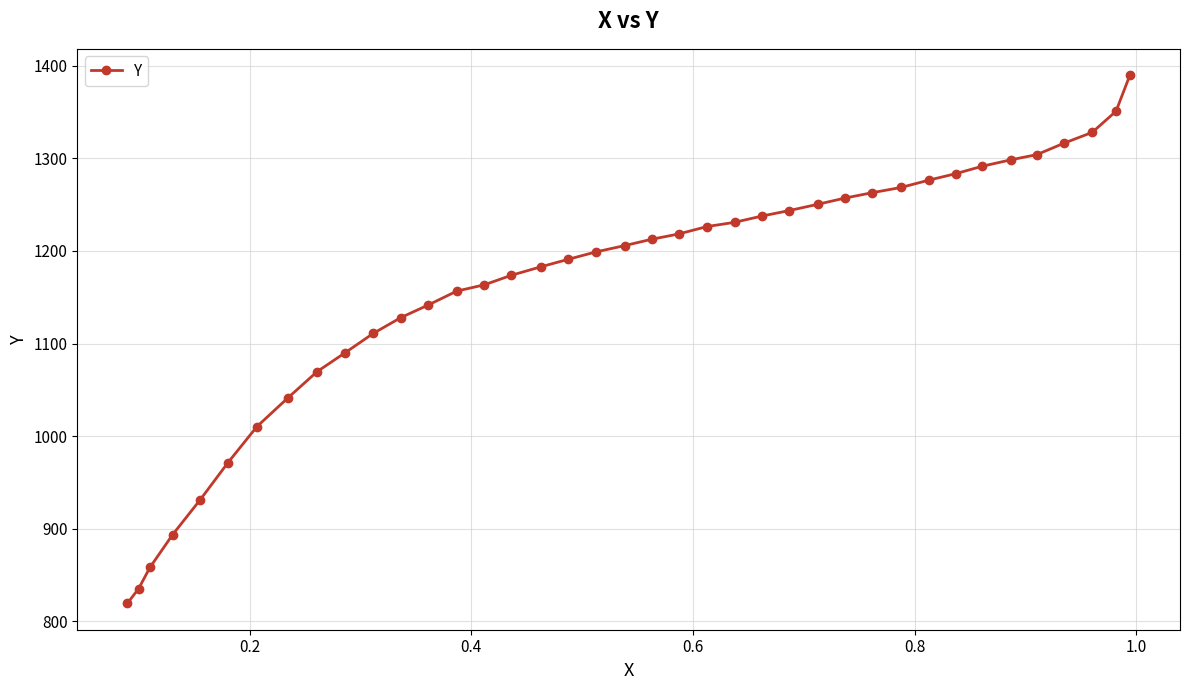

How many data points are less than 1205?

19